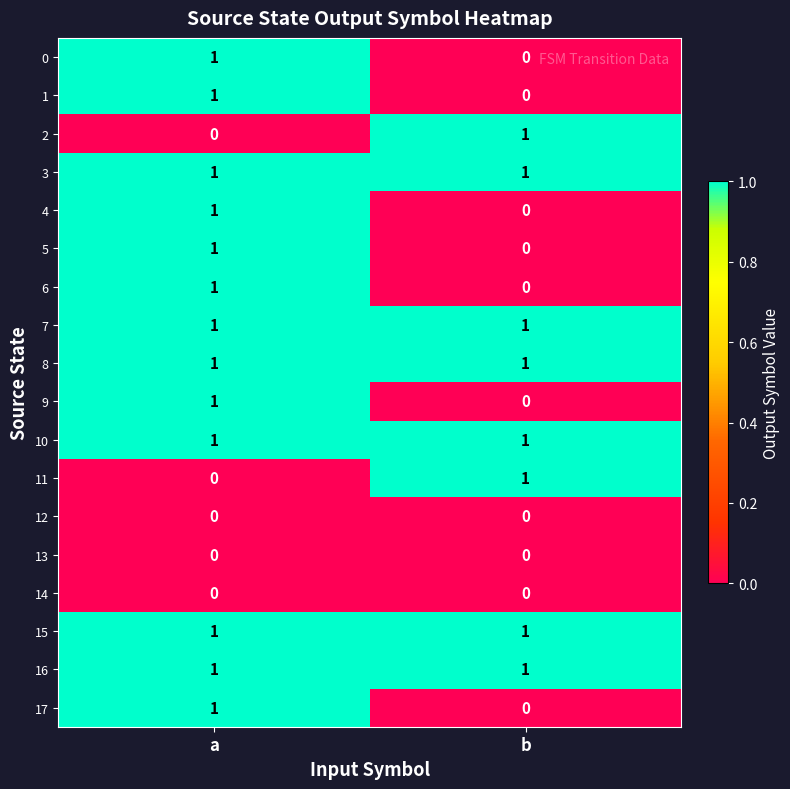

What is the spread (max minus min) of values at b?

1